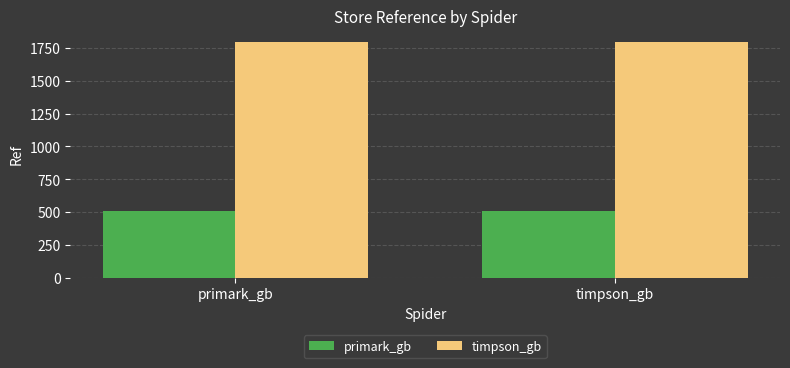

What are all the series names shown in the legend?

primark_gb, timpson_gb